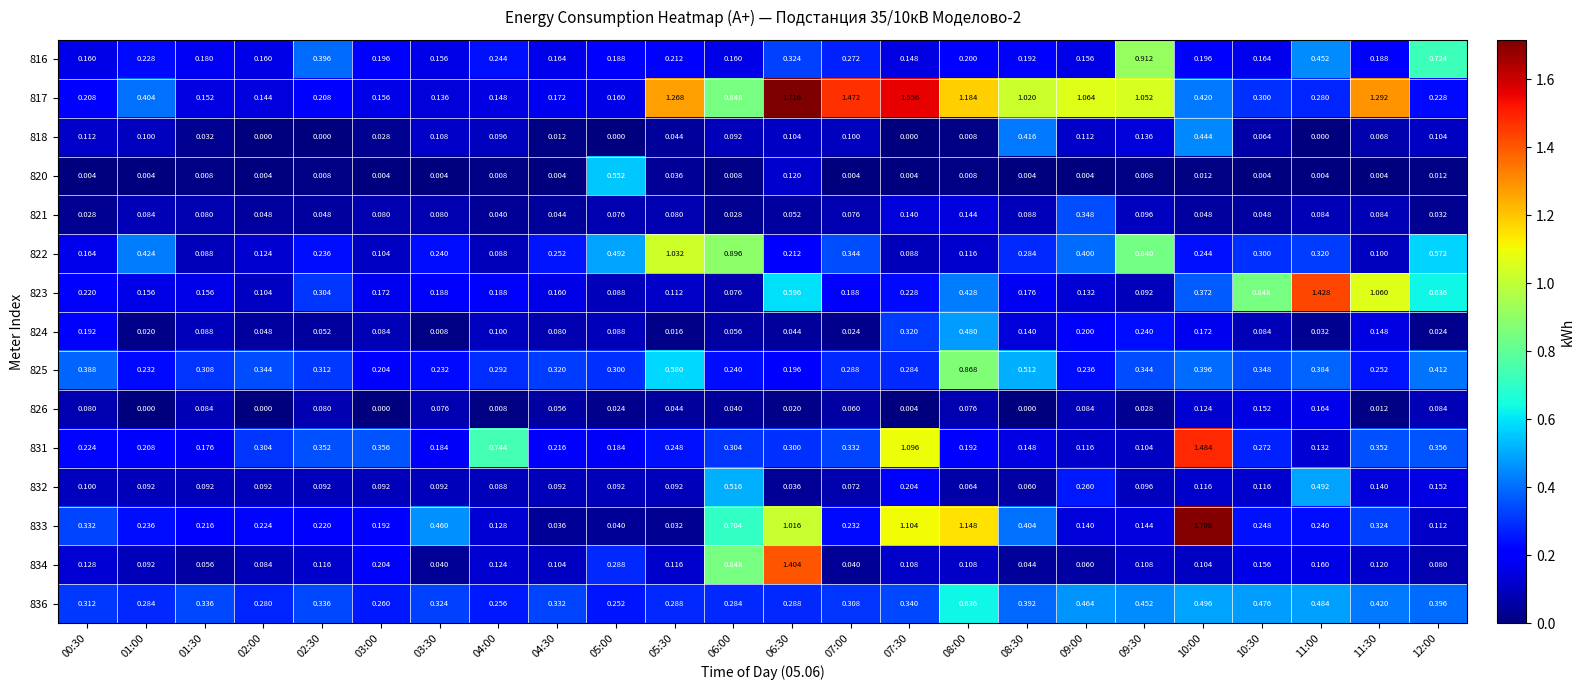

Is the value of 834 at 06:30 greater than the value of 831 at 06:00?

Yes